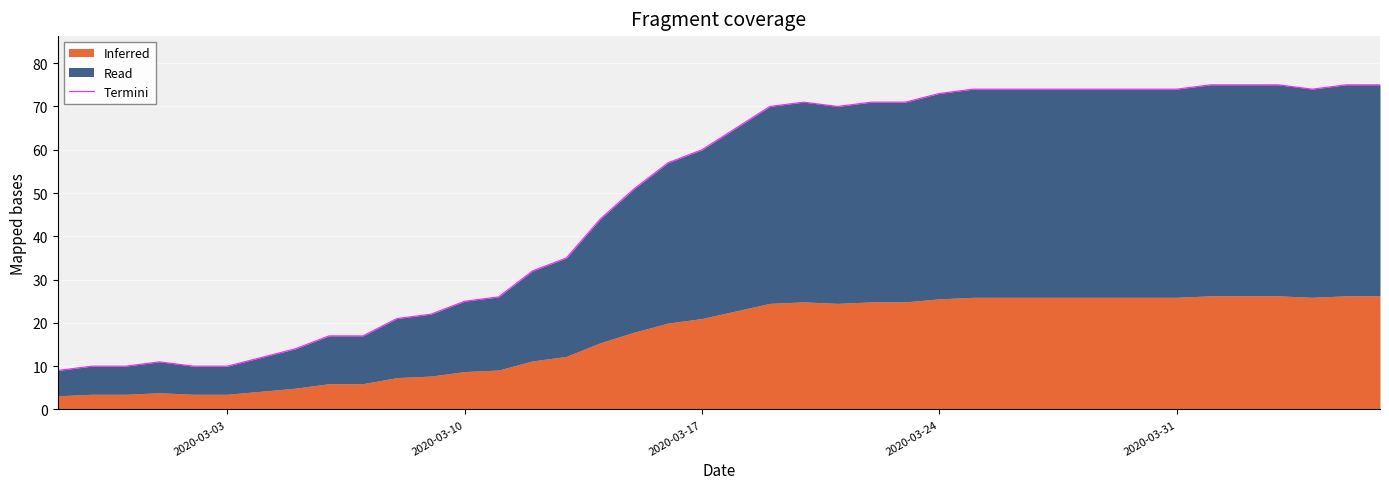

What is the sum of all values?

1951